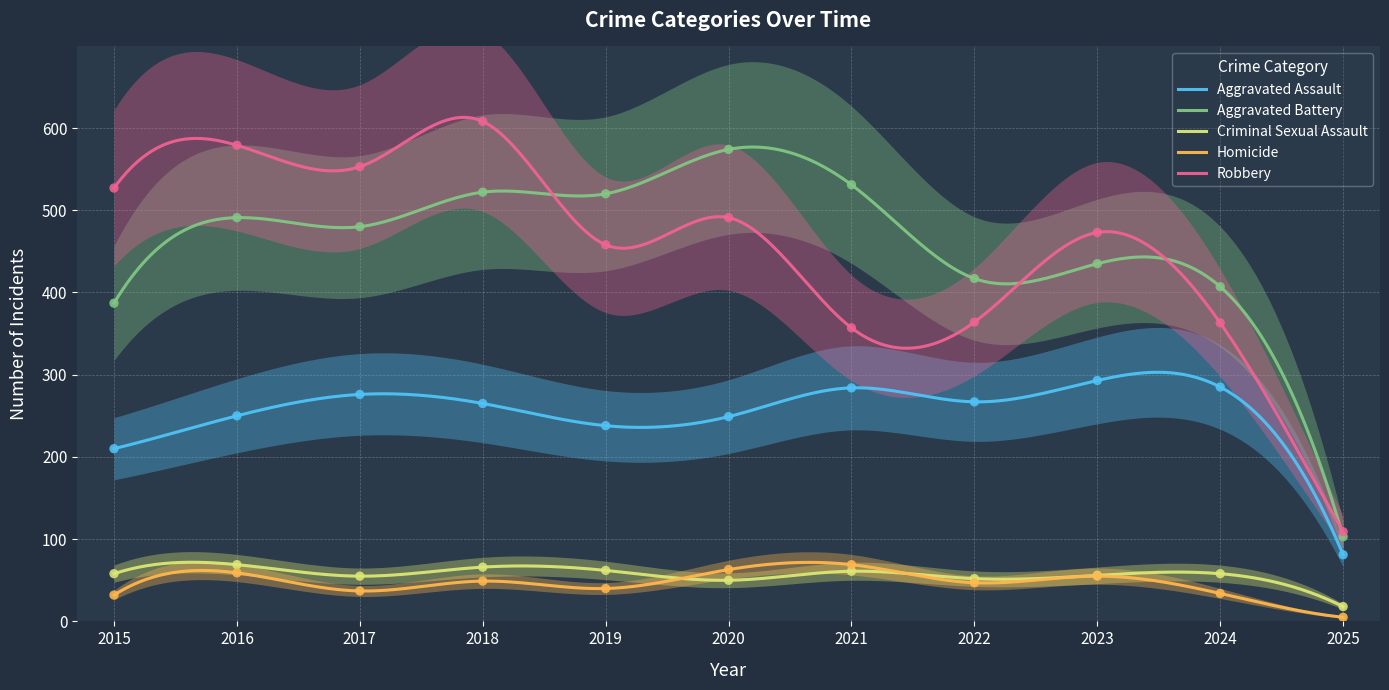

Is the value of Homicide at 2022 greater than the value of Aggravated Battery at 2025?

No